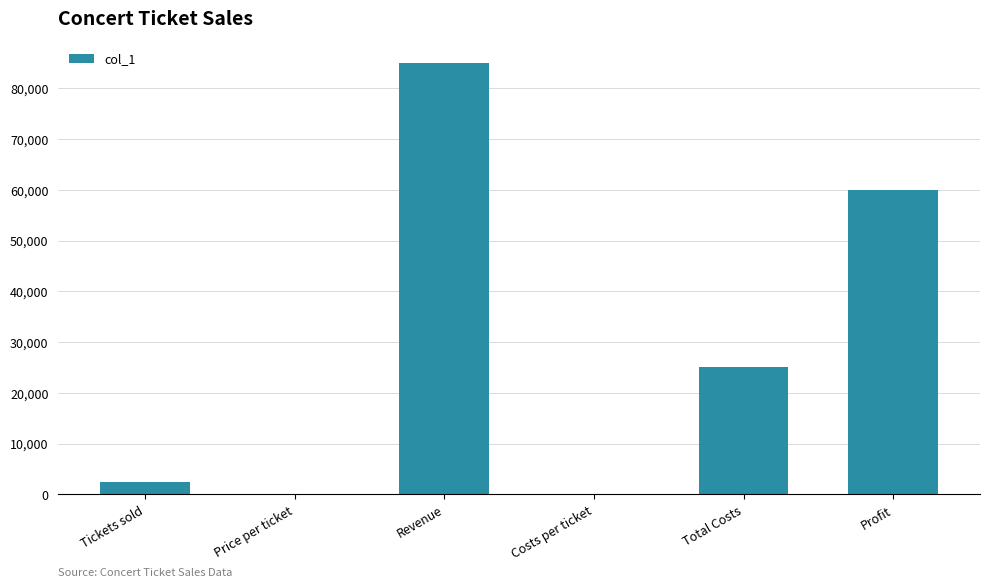

What is the ratio of the value at Total Costs to the value at Revenue?

0.3